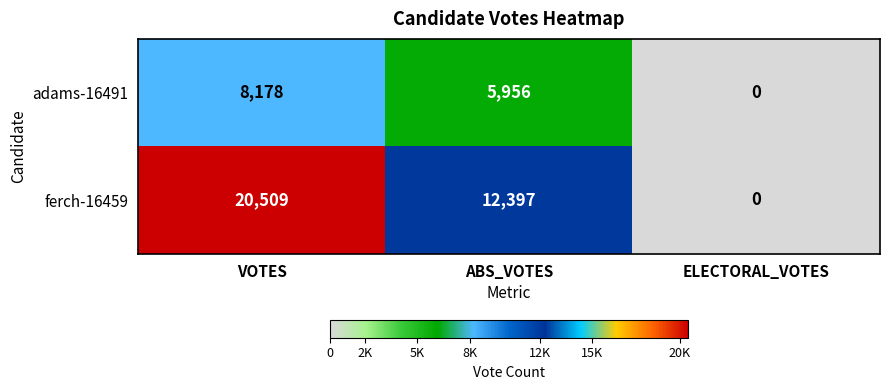

Reading left to right, list all the values displayed in this chart.

adams-16491: 8178	5956	0
ferch-16459: 20509	12397	0